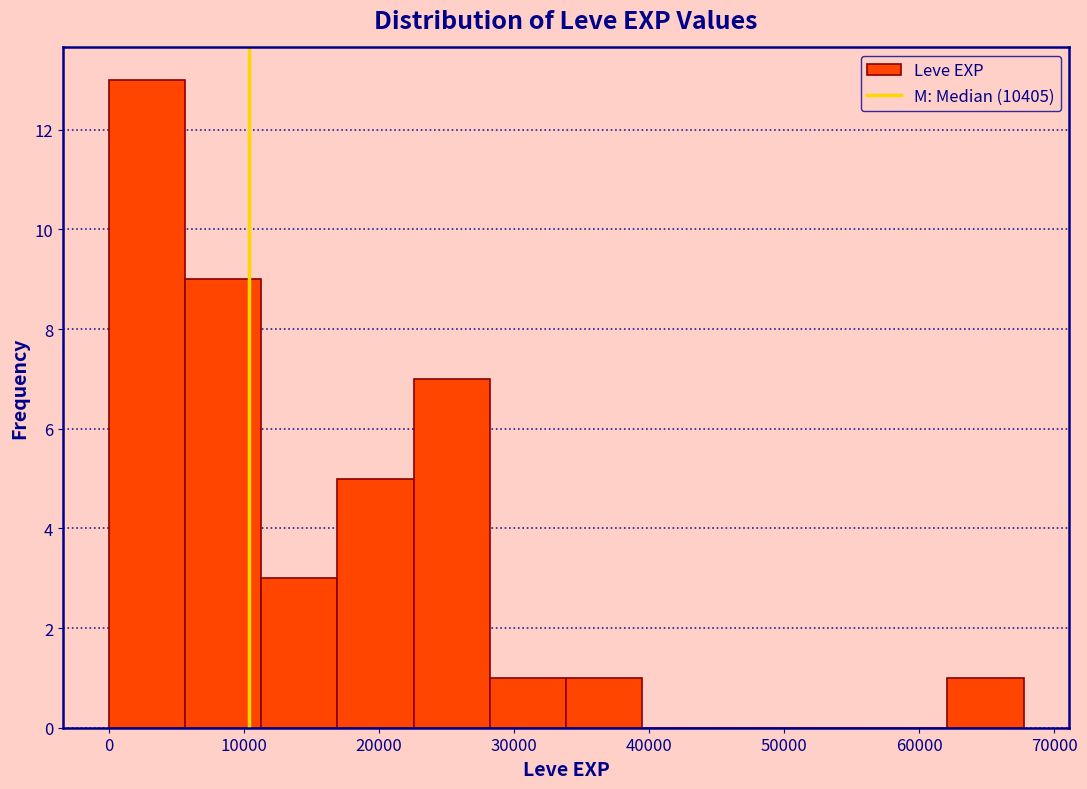

How tall is the bar that spans 34000 to 40000 on the x-axis? Neither the bar edges nor the heights are printed on the chart, so give them approximately, as read against the axes.

1